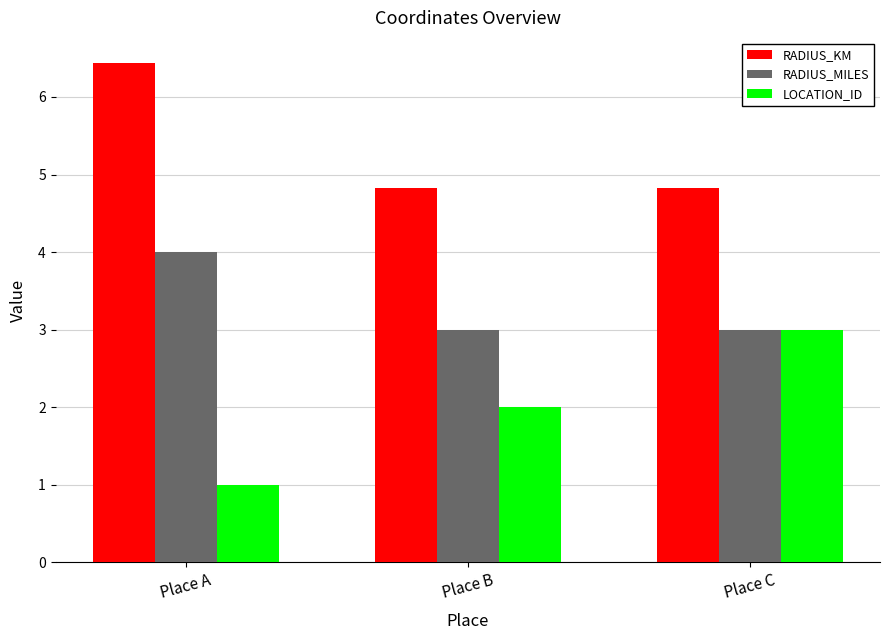

At how many categories does at least one series exceed 5?

1